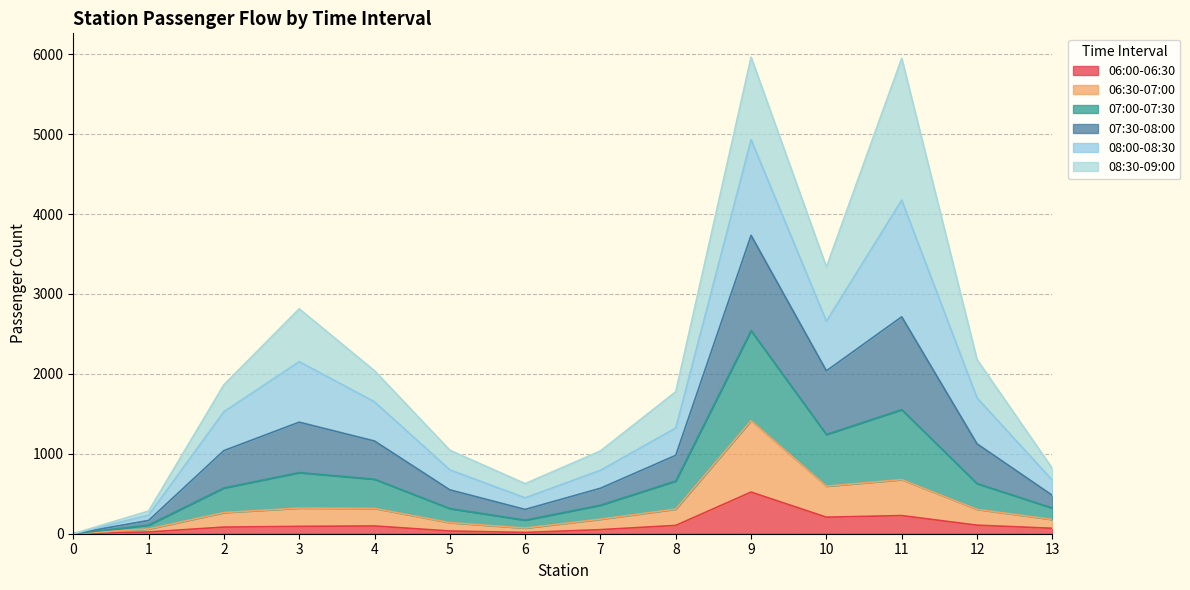

Between 12 and 13, which series saw the biggest shift?

07:30-08:00